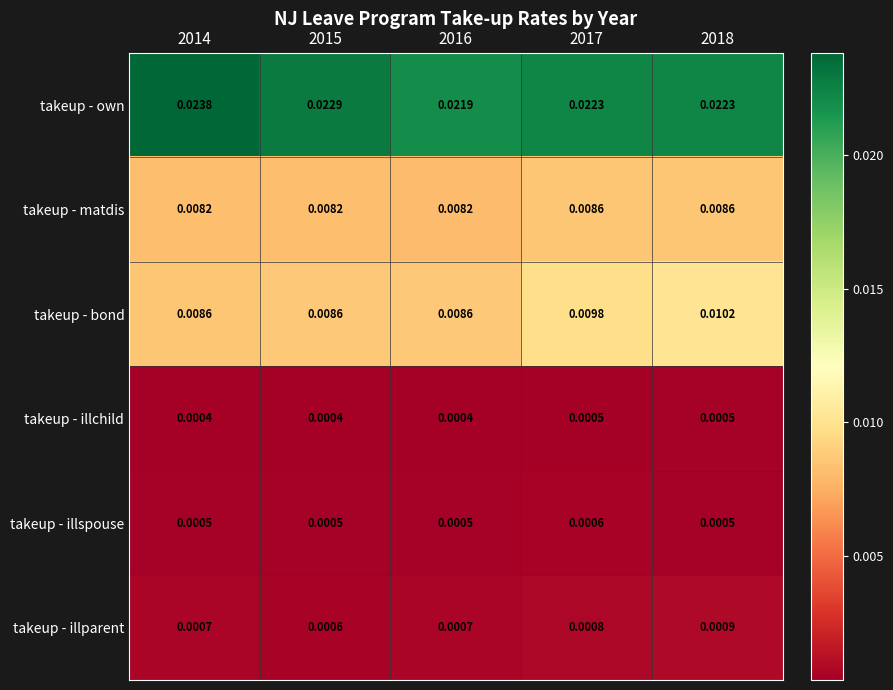

Between 2014 and 2016, which series saw the biggest shift?

takeup - own